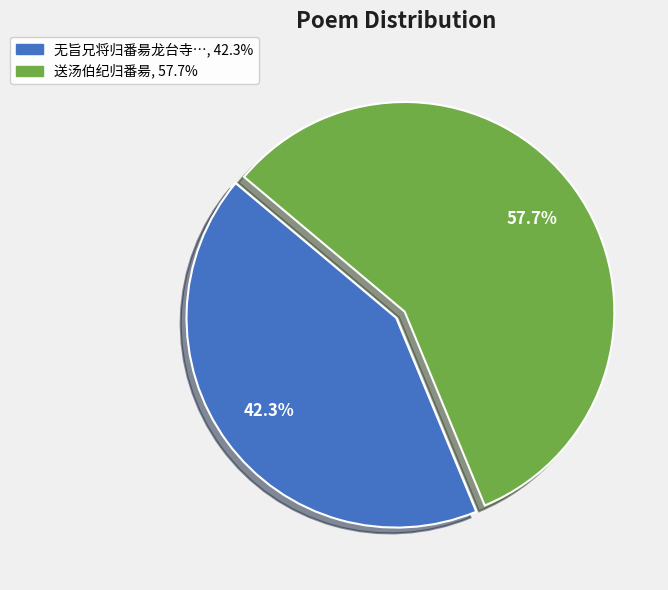

Which slice is the largest?

送汤伯纪归番昜, 57.7%